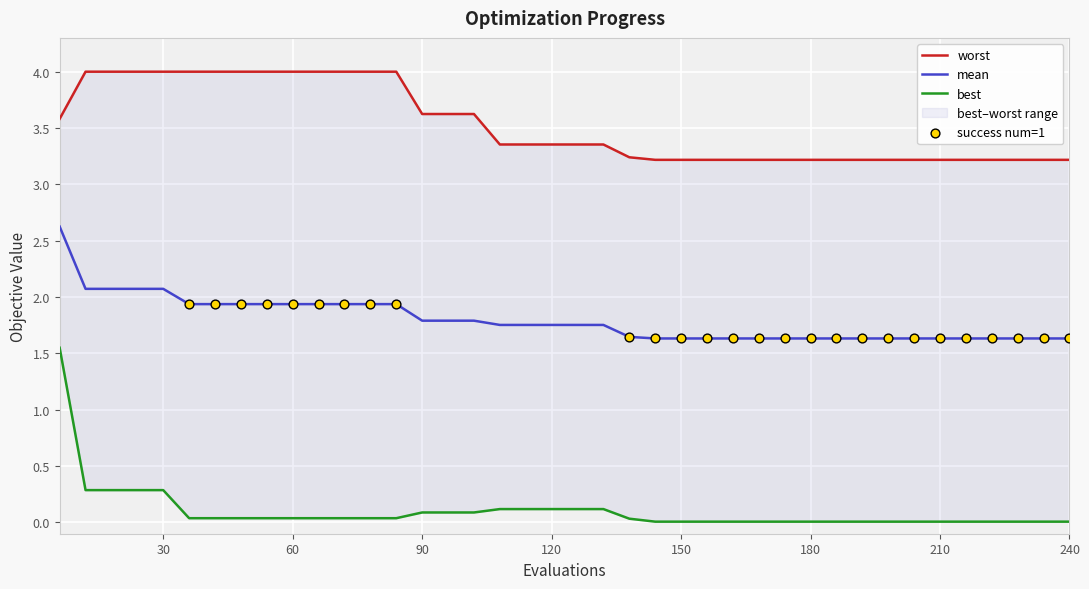

What is the maximum value for mean?

2.6